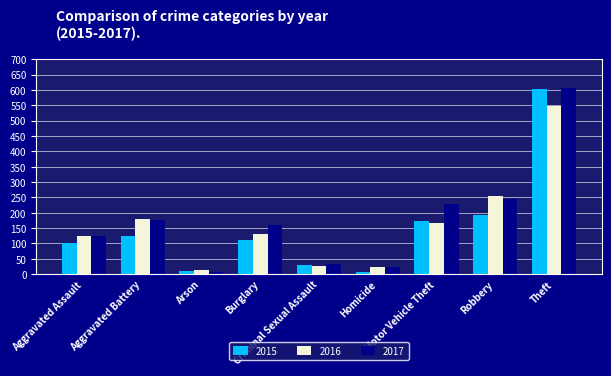

What is the sum of the 2016 values at Criminal Sexual Assault and Robbery?

279